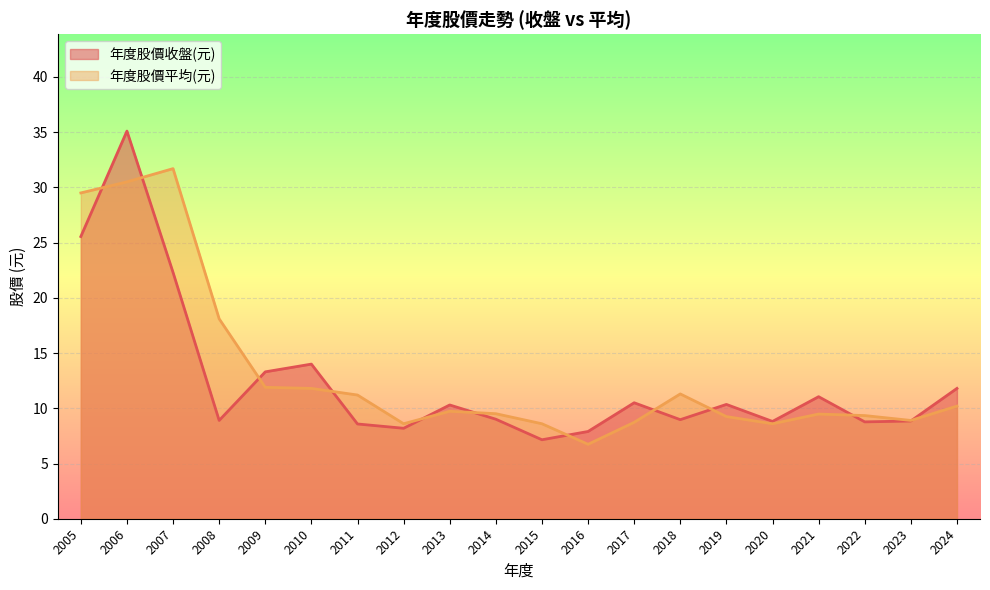

Between 2007 and 2010, which series saw the biggest shift?

年度股價平均(元)